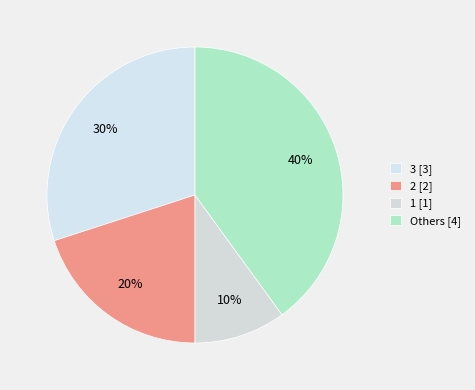

To the nearest percent, what portion does 3 represent?

30%